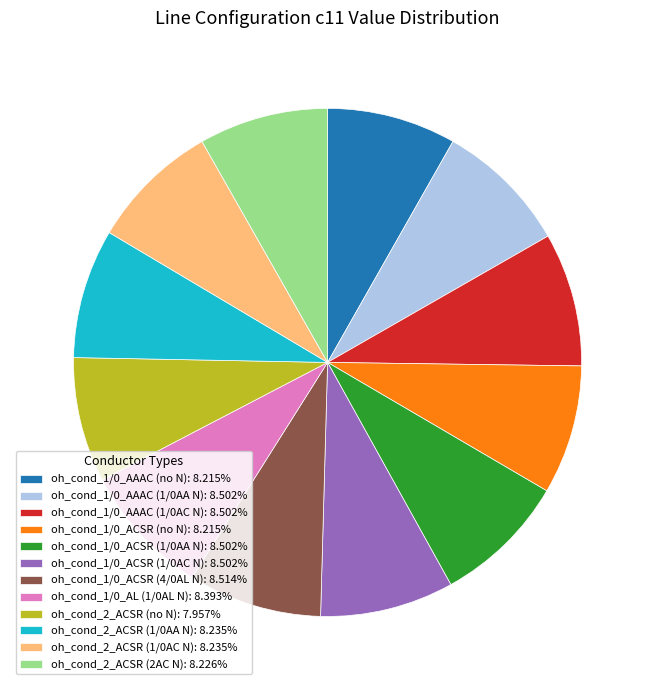

Approximately how many times larger is the value at oh_cond_1/0_ACSR (4/0AL N): 8.514% compared to oh_cond_1/0_AL (1/0AL N): 8.393%?

1.0